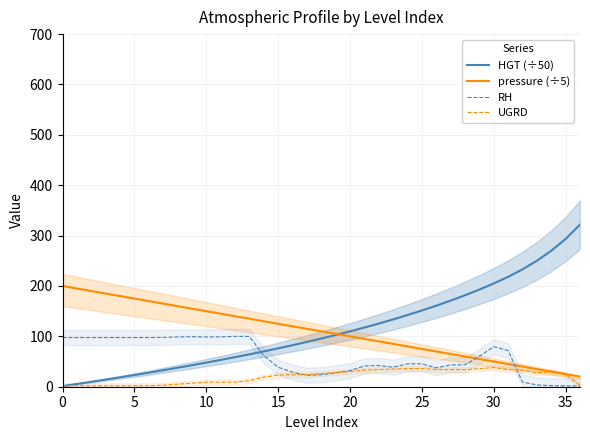

True or false: RH has a value of 1.7 at 35.

True